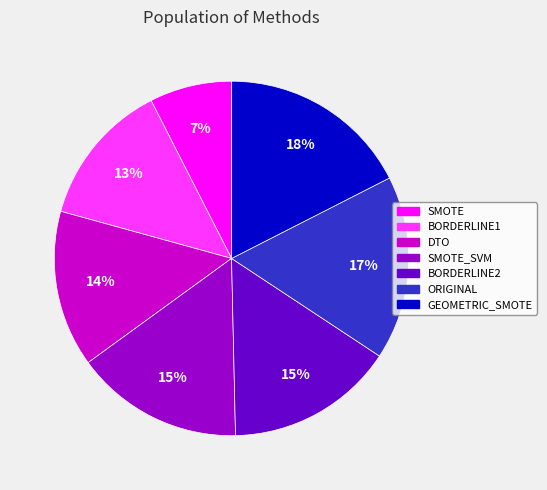

To the nearest percent, what is the difference between the largest and smallest slice percentages?

10%